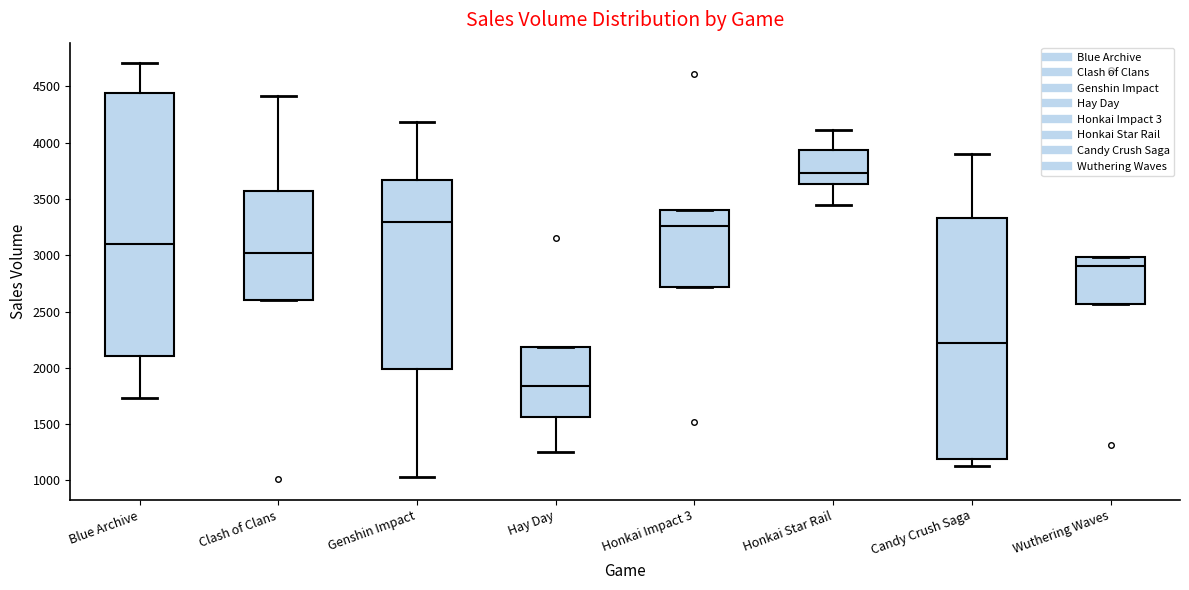

Which box's median line is the highest?

Honkai Star Rail